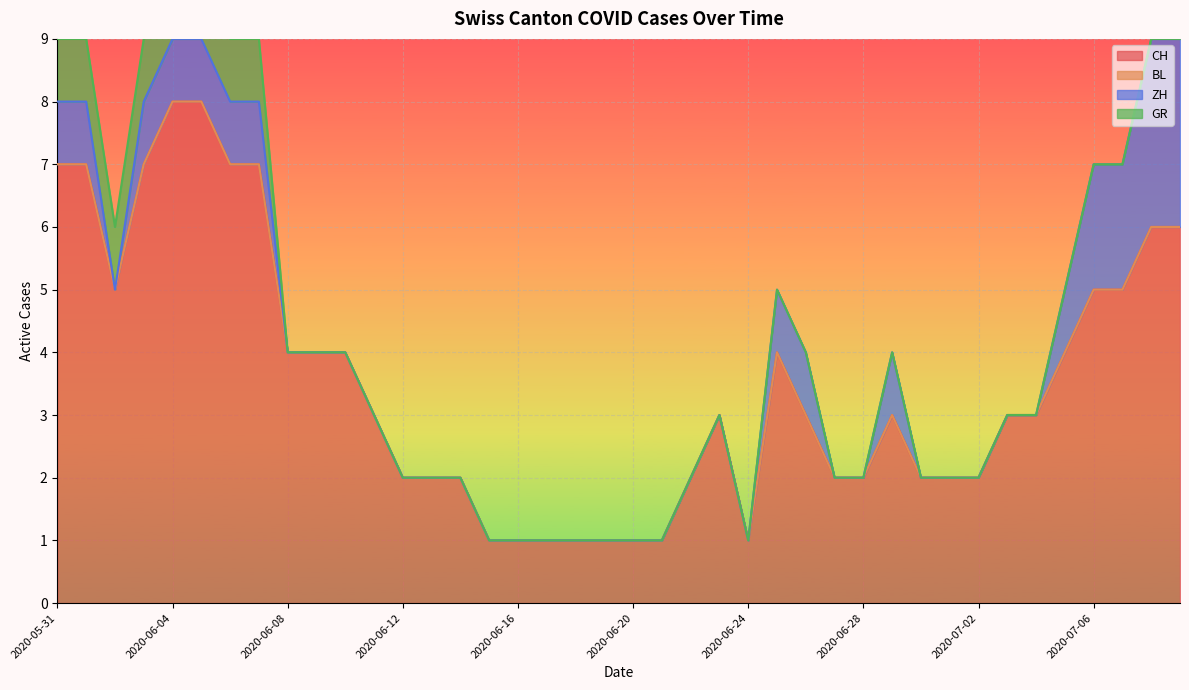

The value of CH at 2020-06-04 is 8. True or false?

True